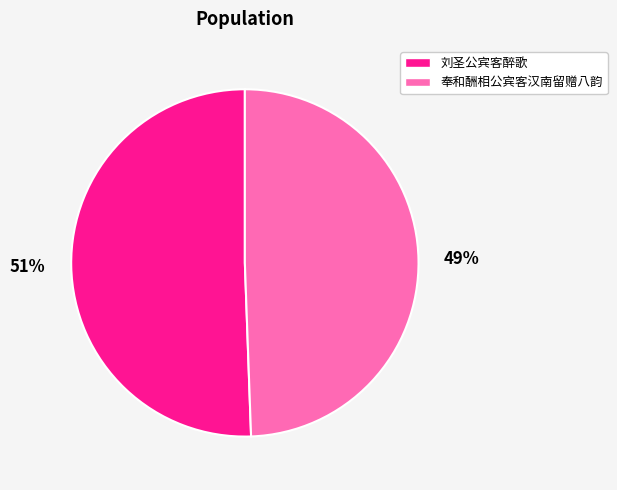

Which slice is the smallest?

奉和酬相公宾客汉南留赠八韵